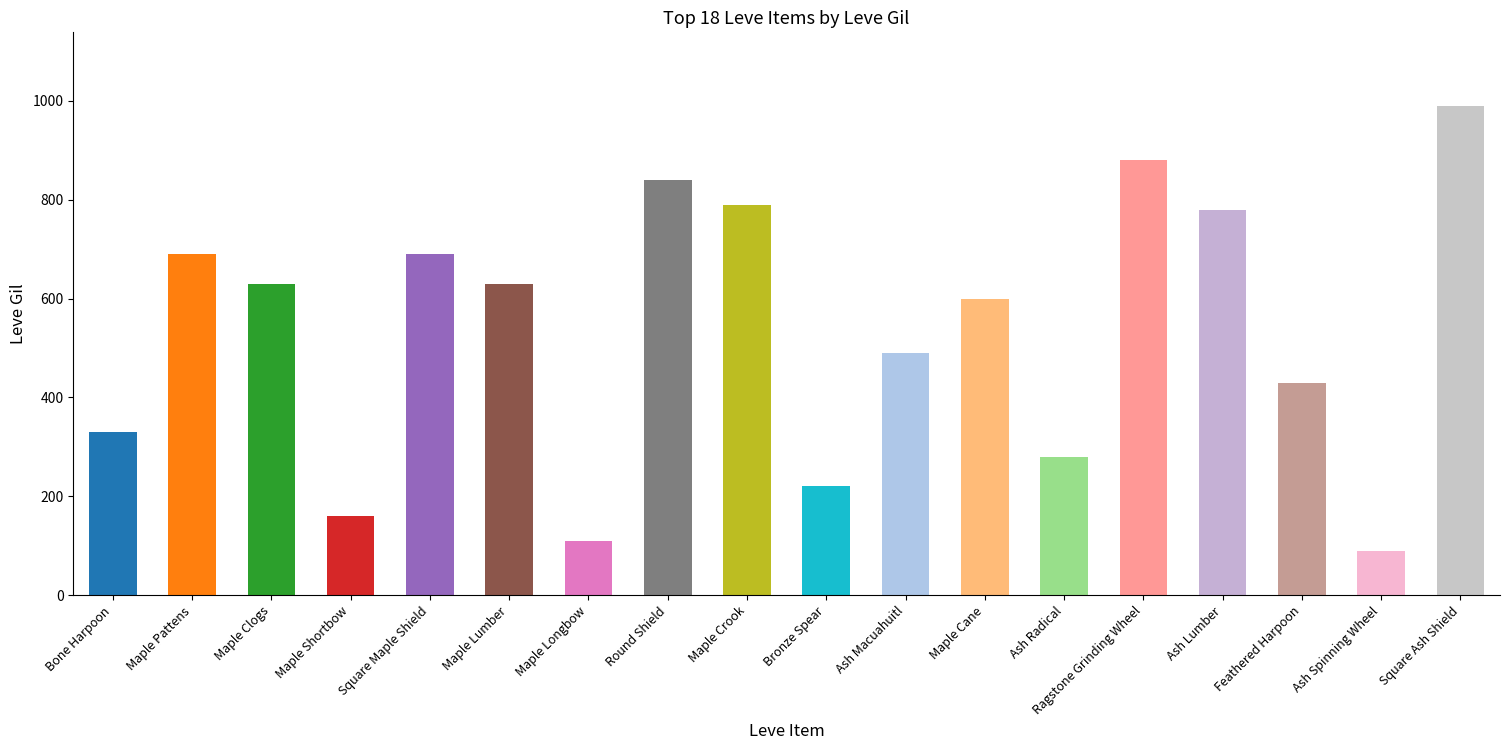

What is the change in value from Bronze Spear to Feathered Harpoon?

+210